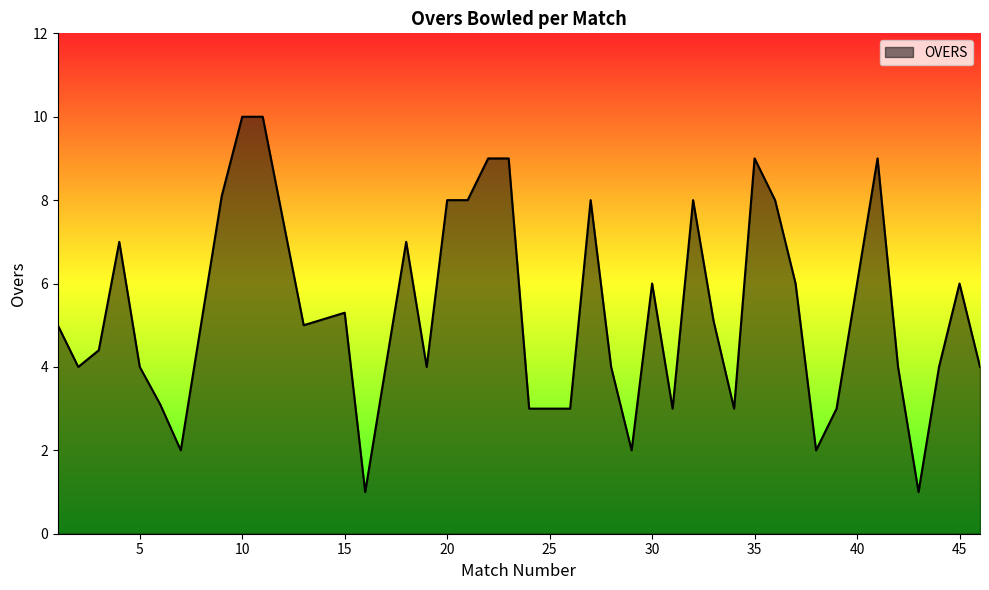

What is the minimum value shown in the chart?

1.0